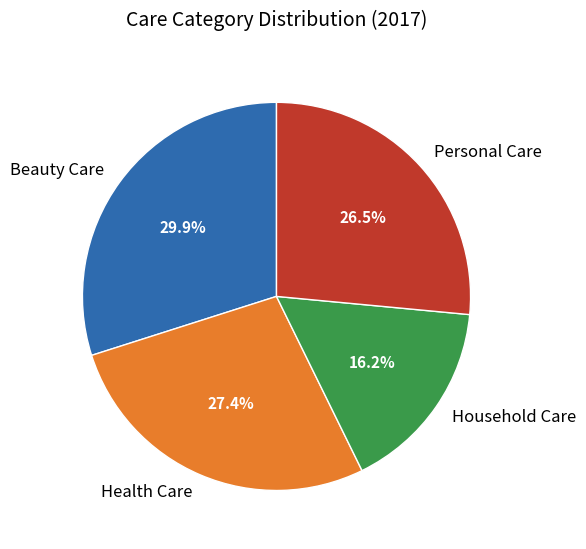

To the nearest percent, what portion does Health Care represent?

27%